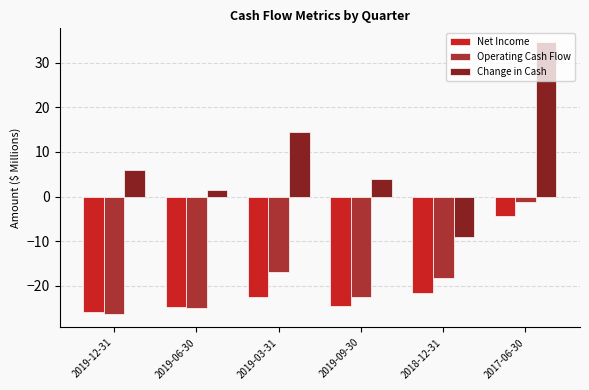

What is the label of the 5th bar from the left?

2018-12-31